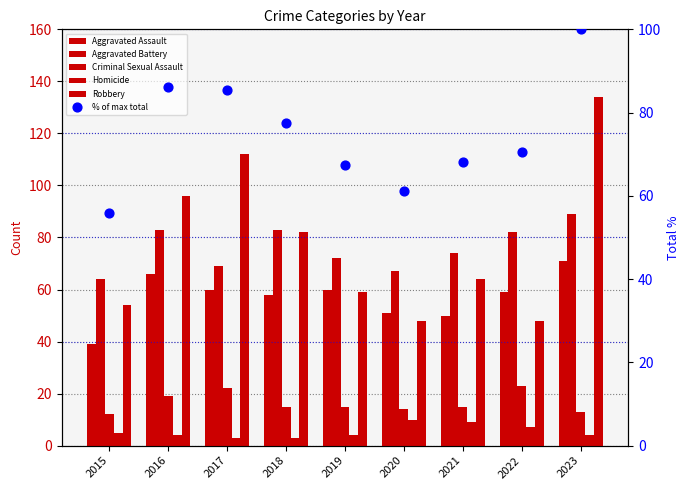

What are all the series names shown in the legend?

Aggravated Assault, Aggravated Battery, Criminal Sexual Assault, Homicide, Robbery, % of max total